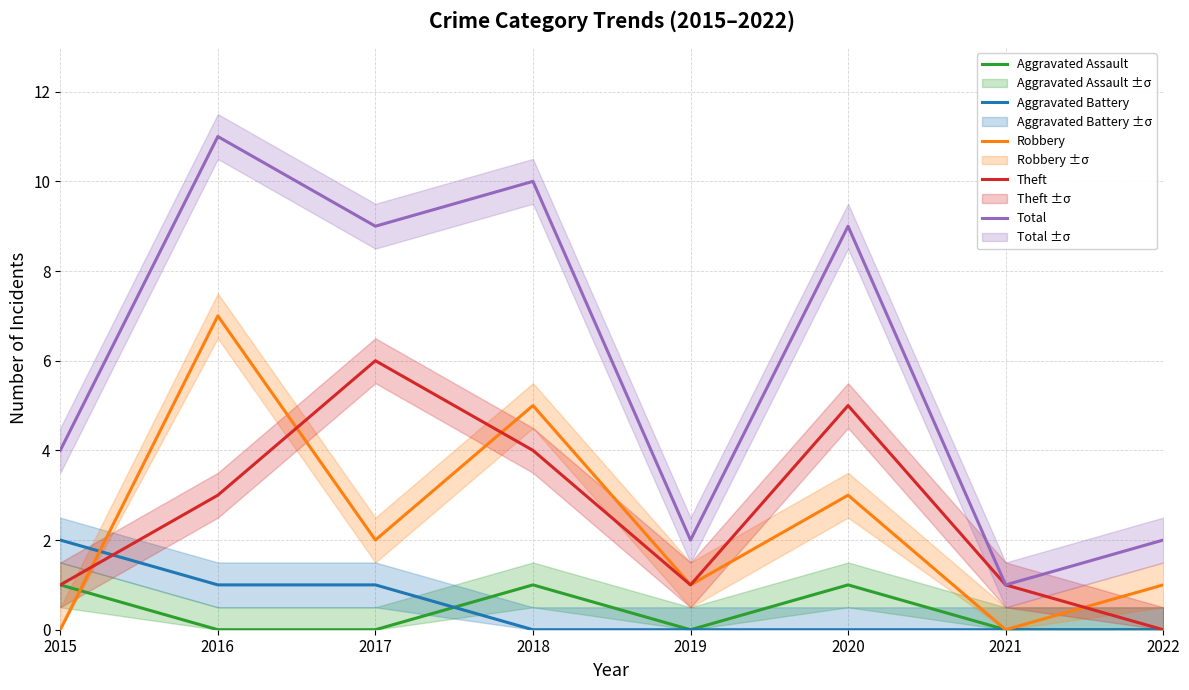

At which category is the sum across all series the highest?

2016